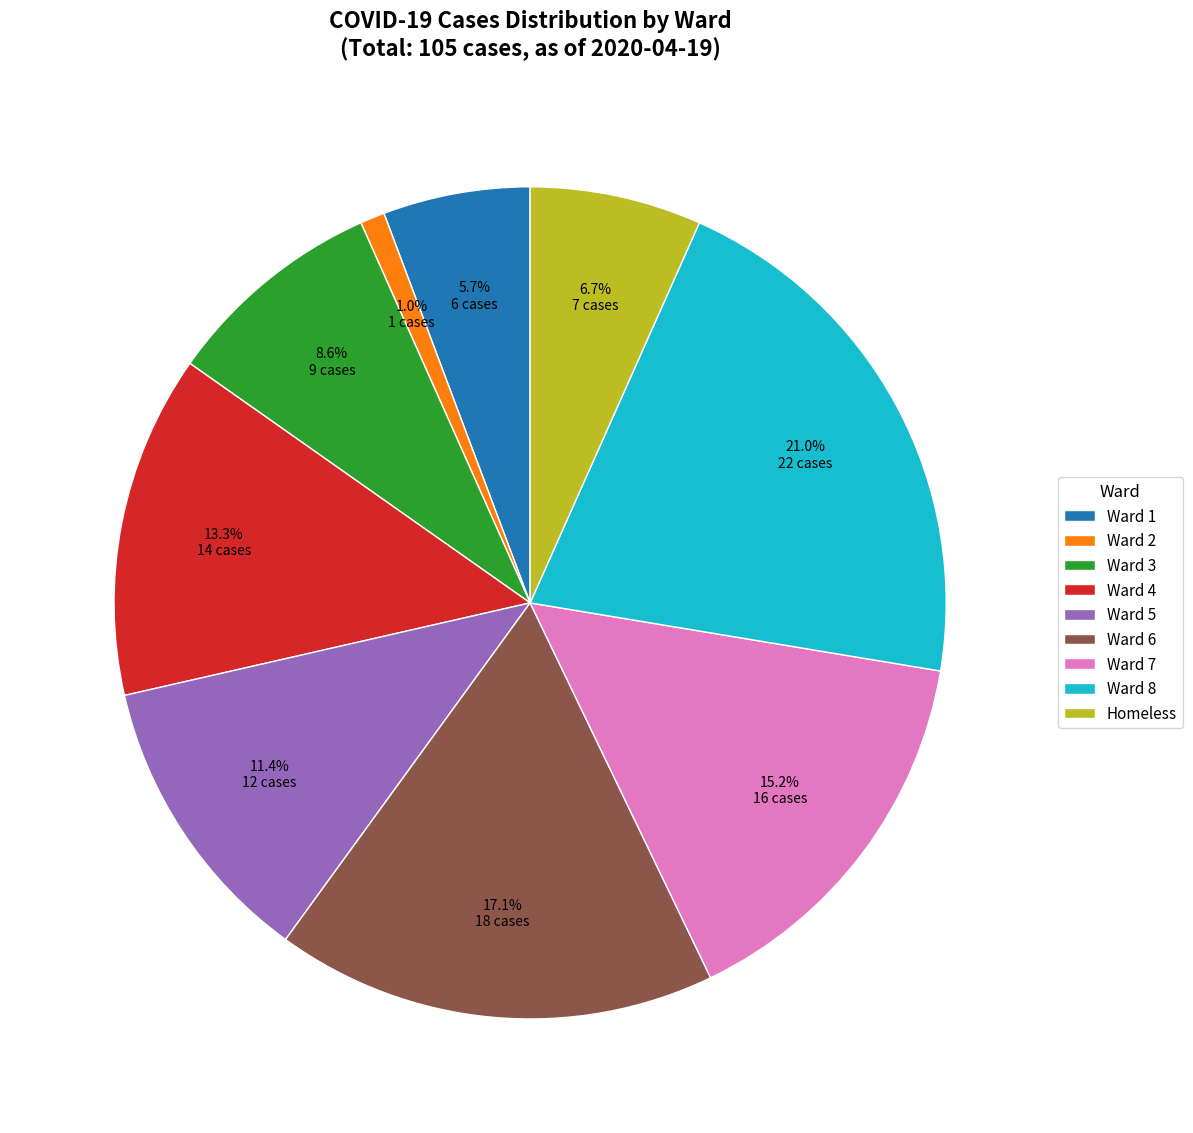

Between Ward 7 and Ward 5, which is larger?

Ward 7